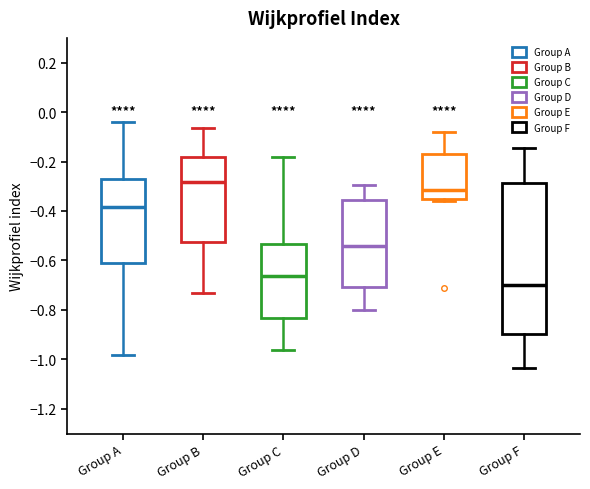

Which box is the tallest, from its lower edge to its upper edge?

Group F